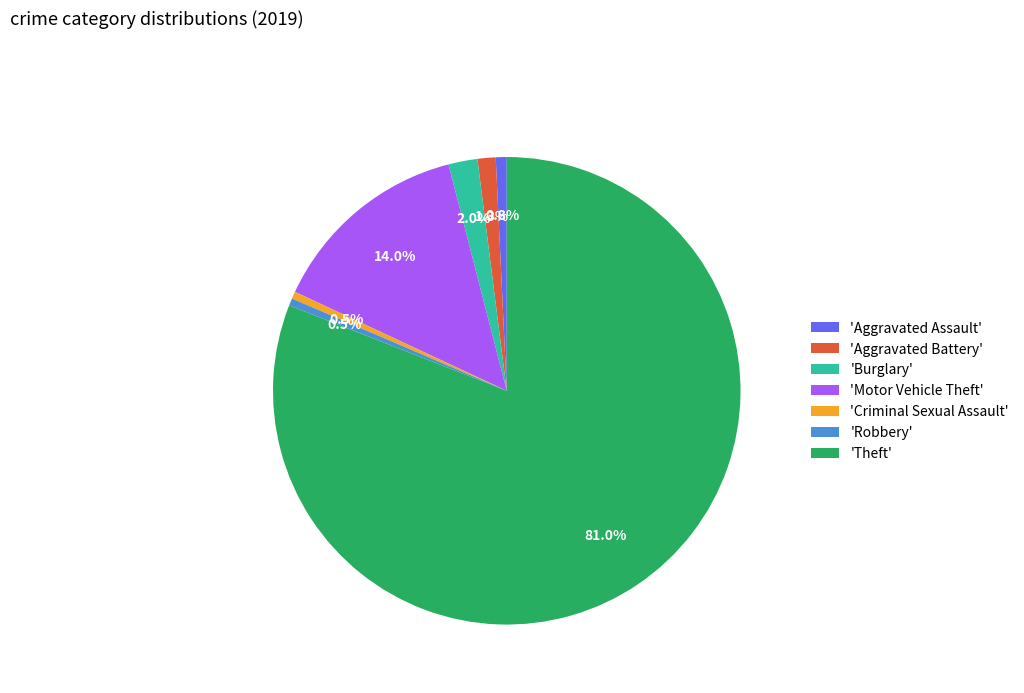

How many slices are in this pie chart?

7